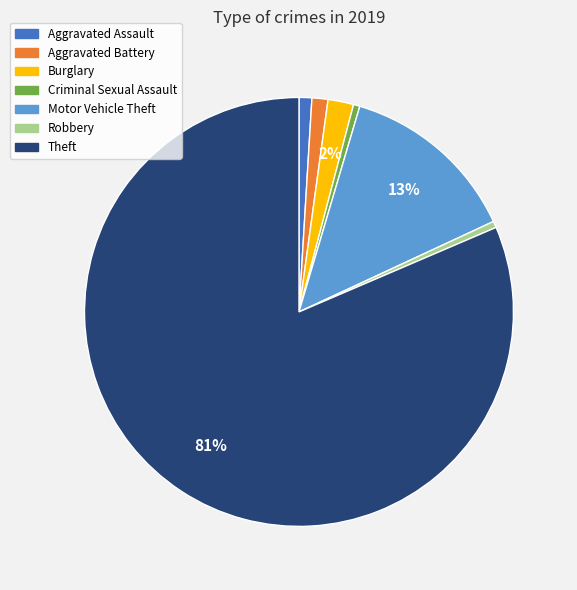

Which category has the biggest portion of the pie?

Theft